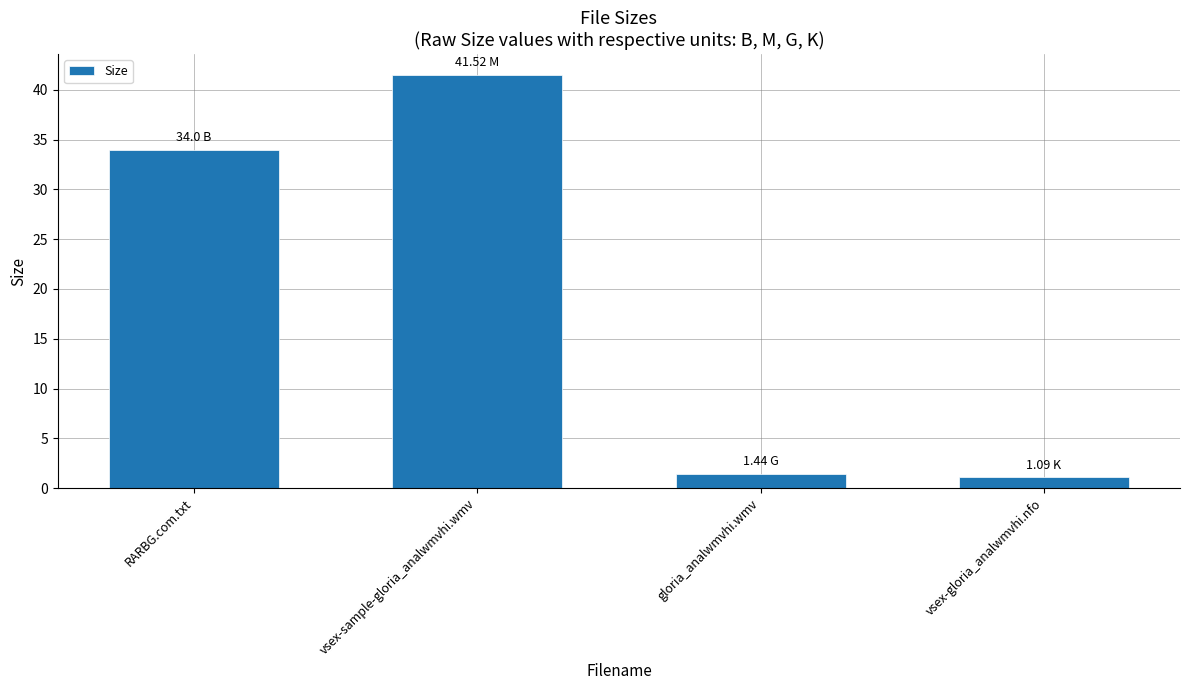

Which category has the highest value across all series?

vsex-sample-gloria_analwmvhi.wmv